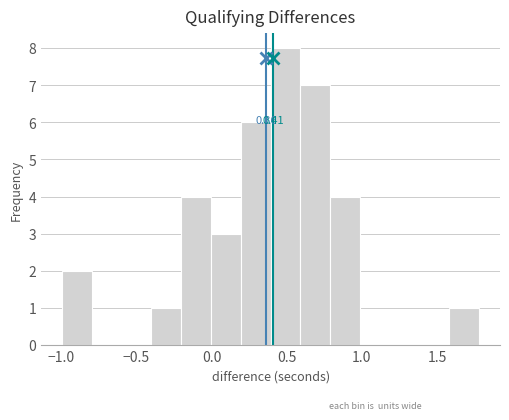

Read against the x-axis, roughly where is the centre of the tallest bar?

0.50